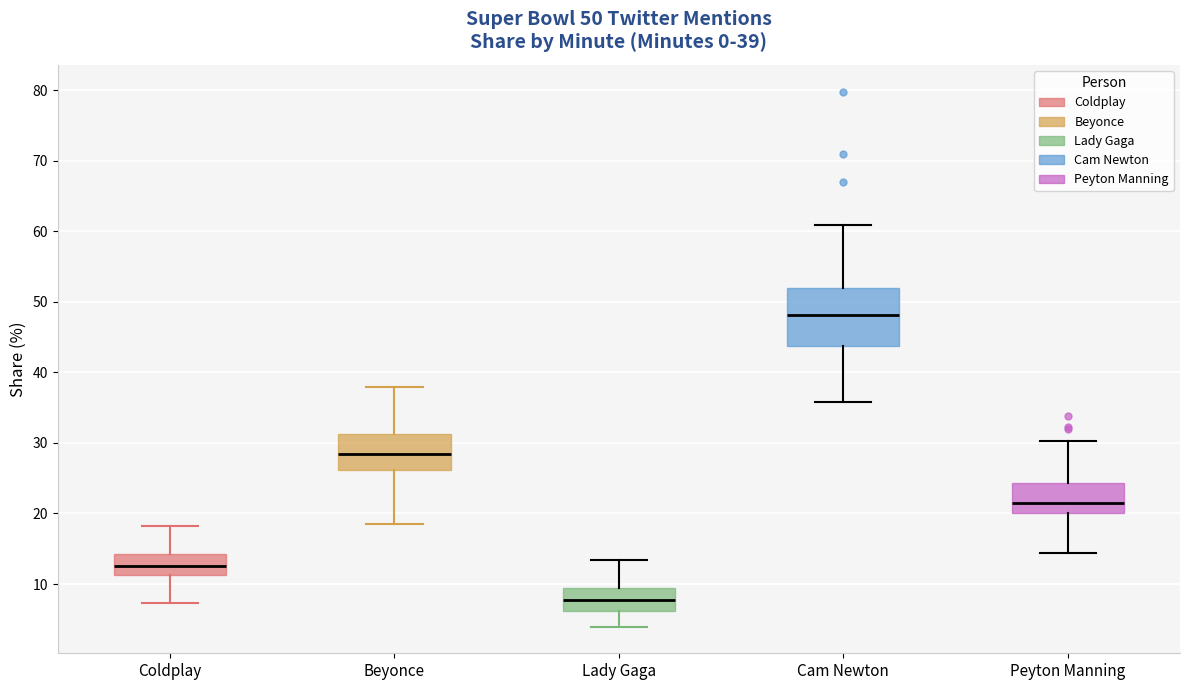

Which box has the lowest median line?

Lady Gaga